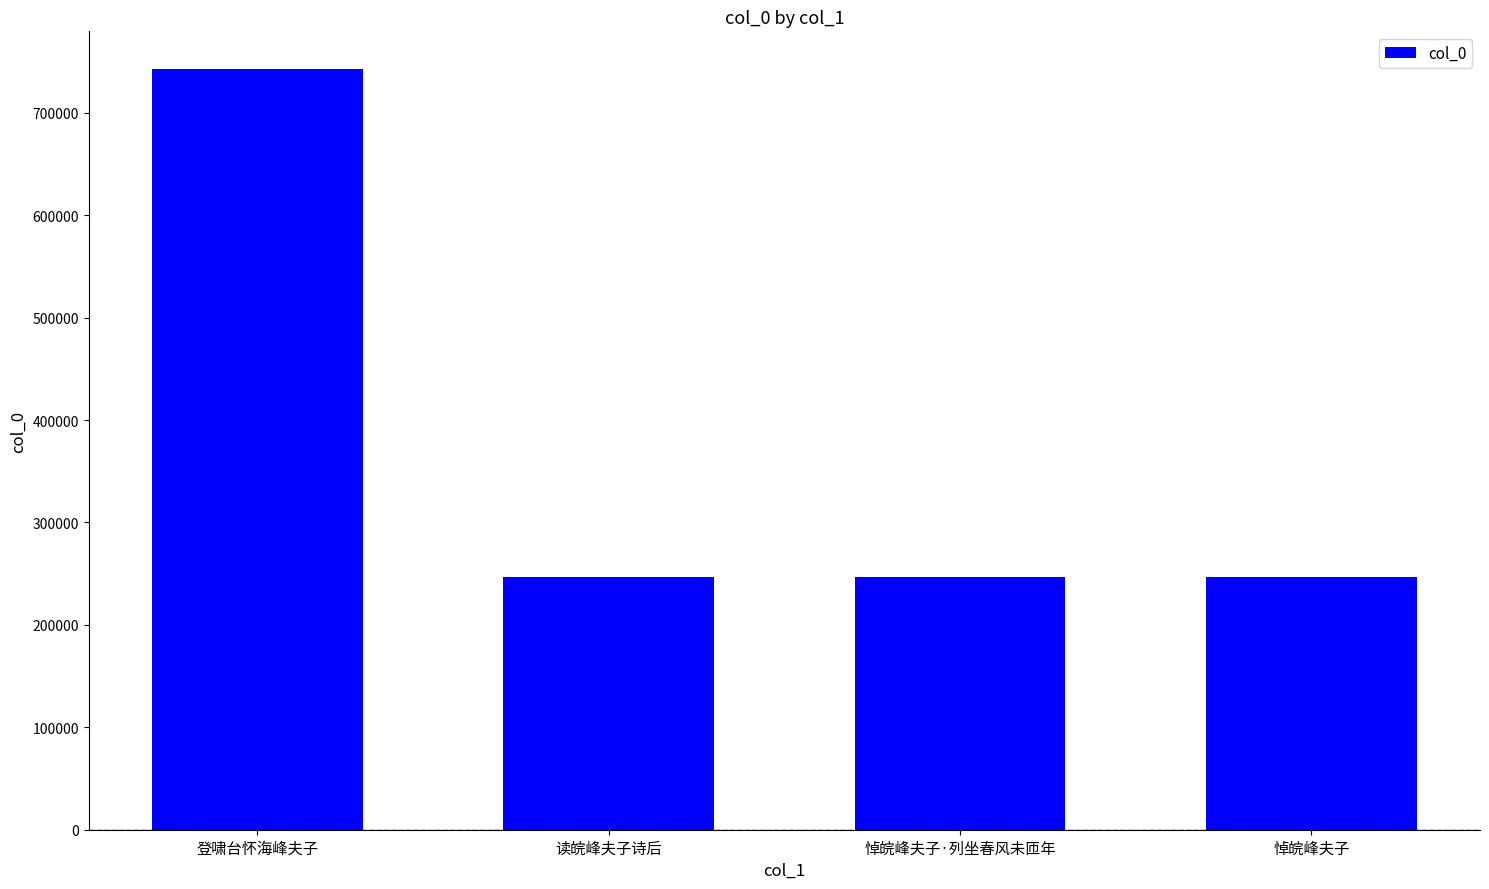

What is the greatest value displayed?

742407